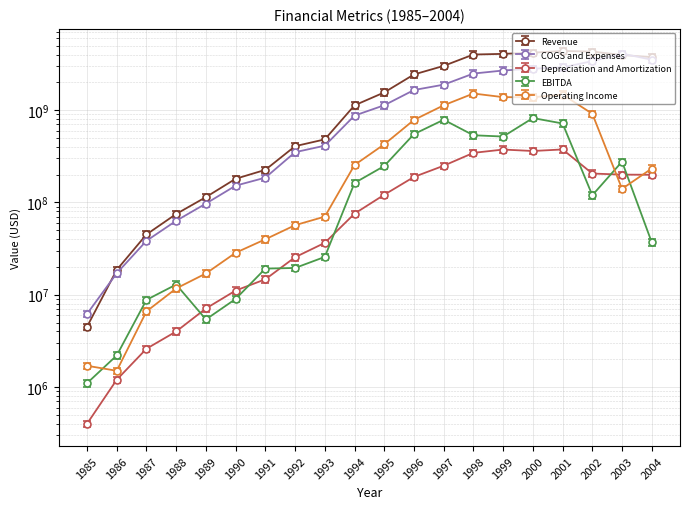

What is the average value of the Operating Income series?

493287600